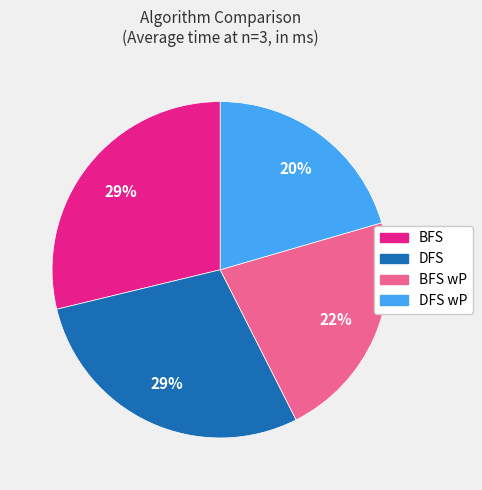

To the nearest percent, what is the average slice percentage?

25%